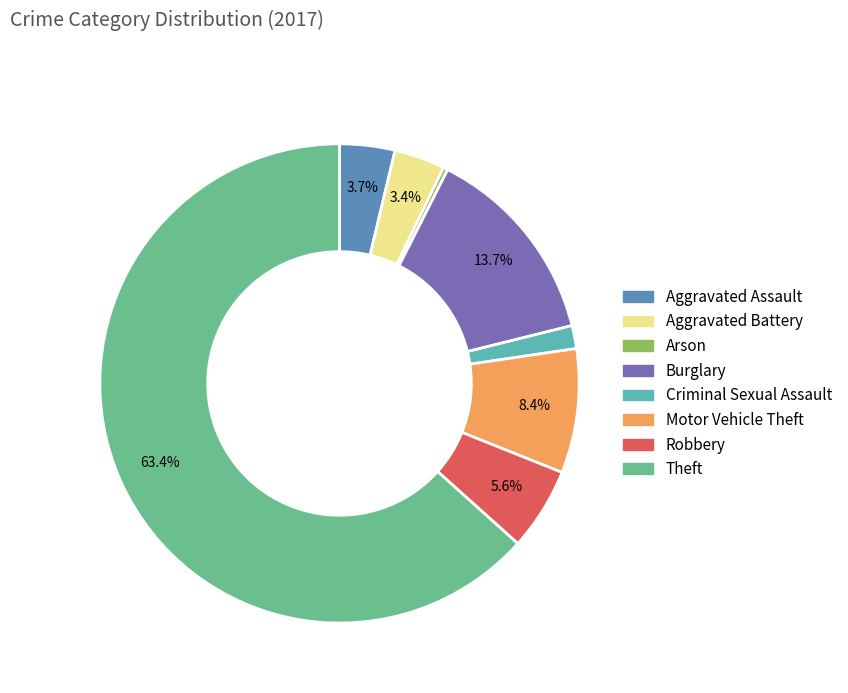

To the nearest percent, what portion does Burglary represent?

14%